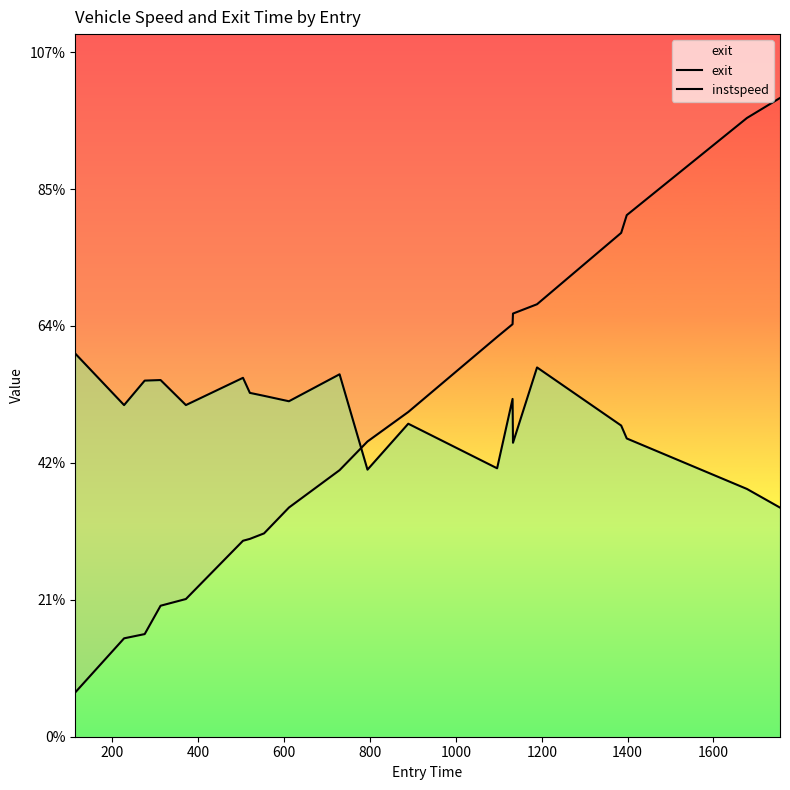

Which series has the widest spread of values?

exit